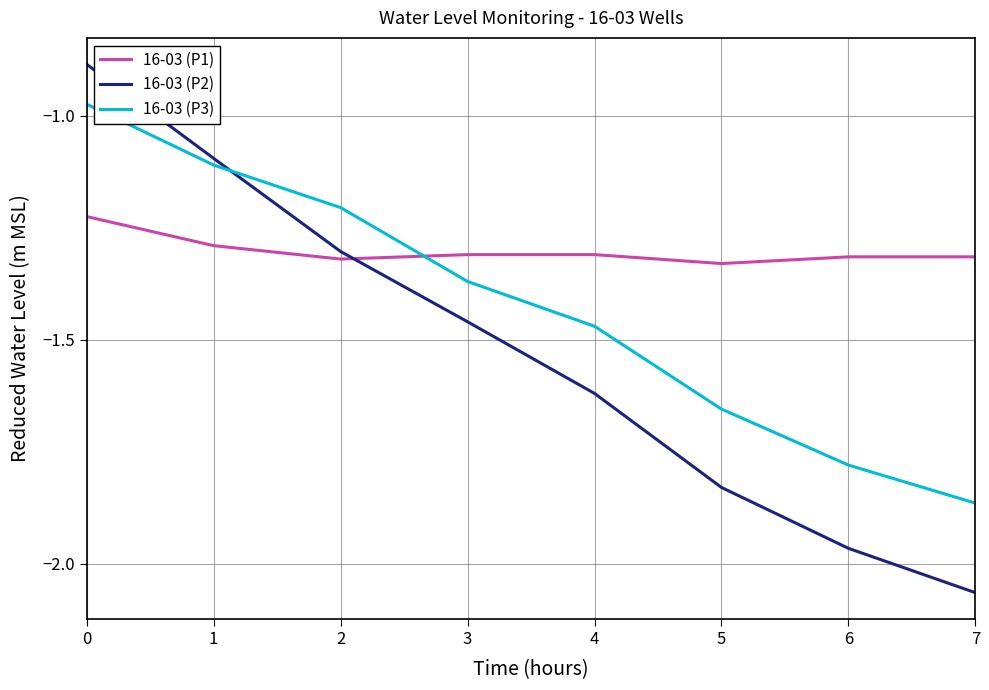

What is the sum of all 16-03 (P2) values?

-12.2